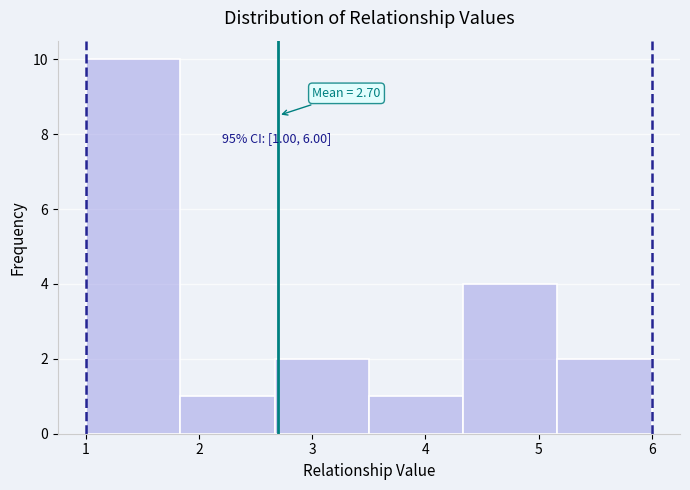

Over which range of the x-axis is the bar tallest?

1.0 to 1.8